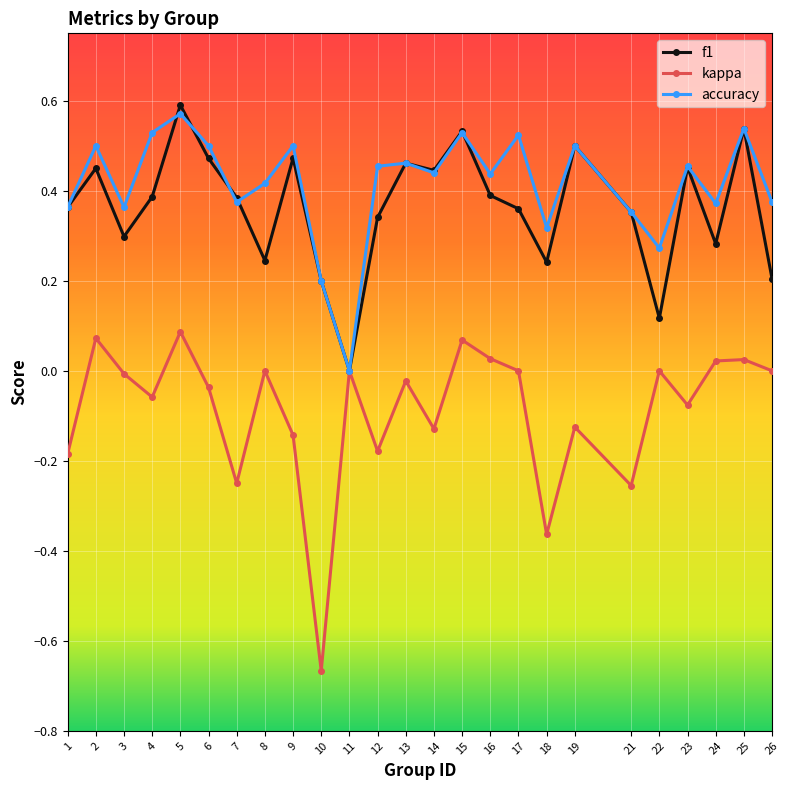

The value of f1 at 13 is 0.5. True or false?

True